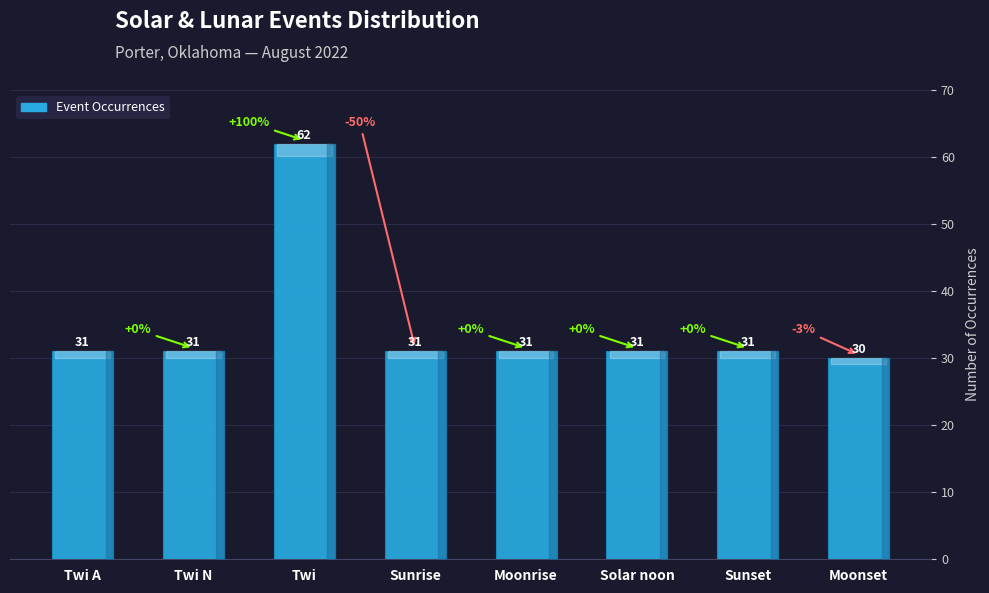

Is it true that the value at Moonrise is 31?

True